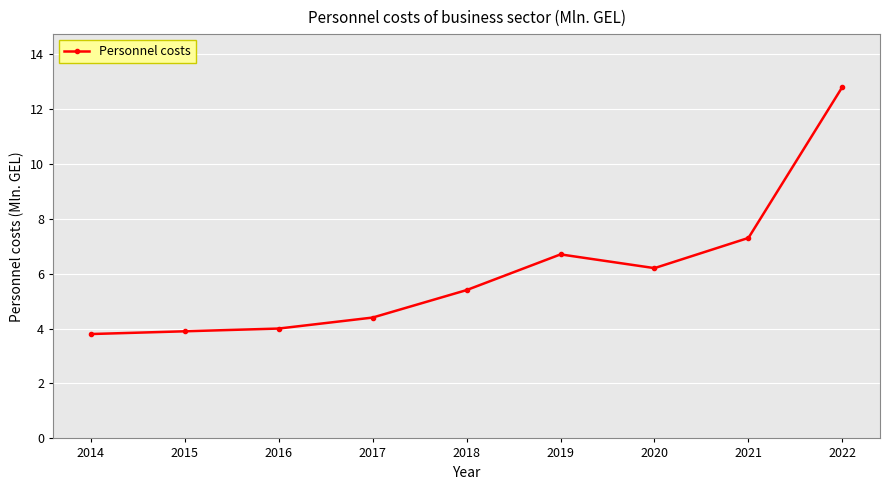

Does the chart display data point markers on the line(s)?

Yes